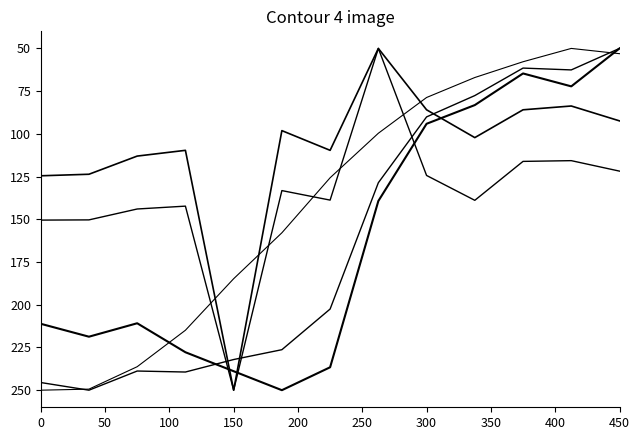

Reading left to right, transcribe all the data shown in this chart.

Total Revenue: 245.5	250.0	238.8	239.4	232.1	226.3	202.5	128.6	90.1	77.6	61.5	62.6	50.0
Operating Income or Loss: 211.1	218.7	210.8	227.8	238.9	250.0	236.6	139.3	94.1	83.2	64.6	72.2	50.0
Net Income: 150.5	150.3	144.0	142.3	250.0	133.2	138.8	50.0	124.3	138.9	116.1	115.7	121.8
Income Before Tax: 124.5	123.6	113.0	109.6	250.0	98.1	109.6	50.0	85.9	102.2	85.9	83.7	92.4
Total Operating Expenses: 250.0	249.4	236.3	214.9	184.8	157.9	125.7	99.6	78.7	67.0	57.8	50.0	53.1